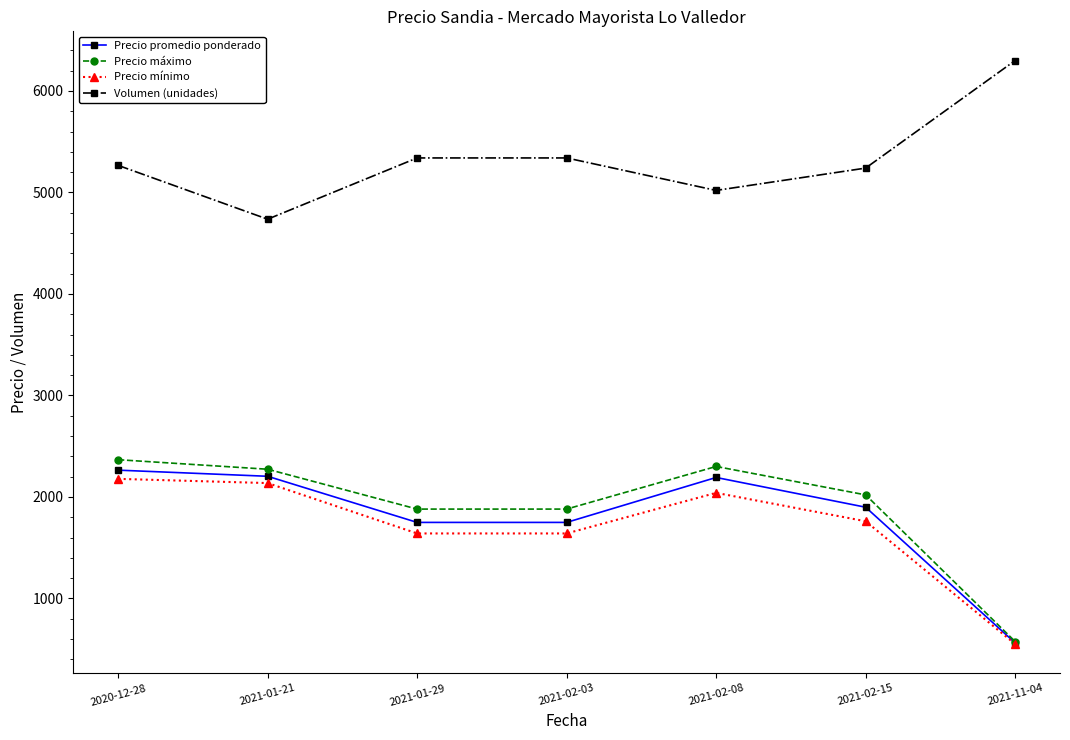

In Precio mínimo, how many points are higher than both neighbors (excluding endpoints)?

1